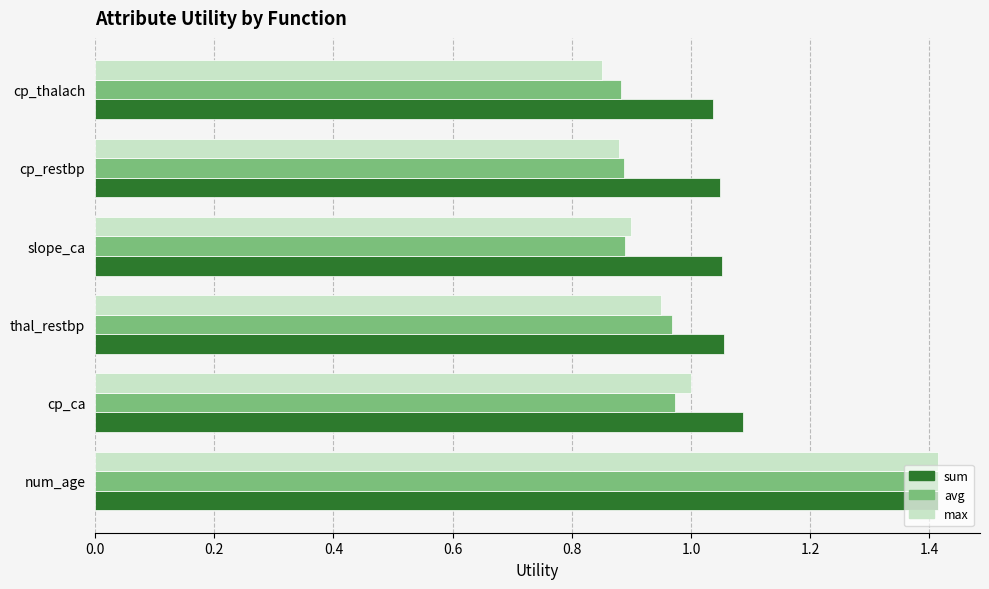

Count the number of data series in this chart.

3